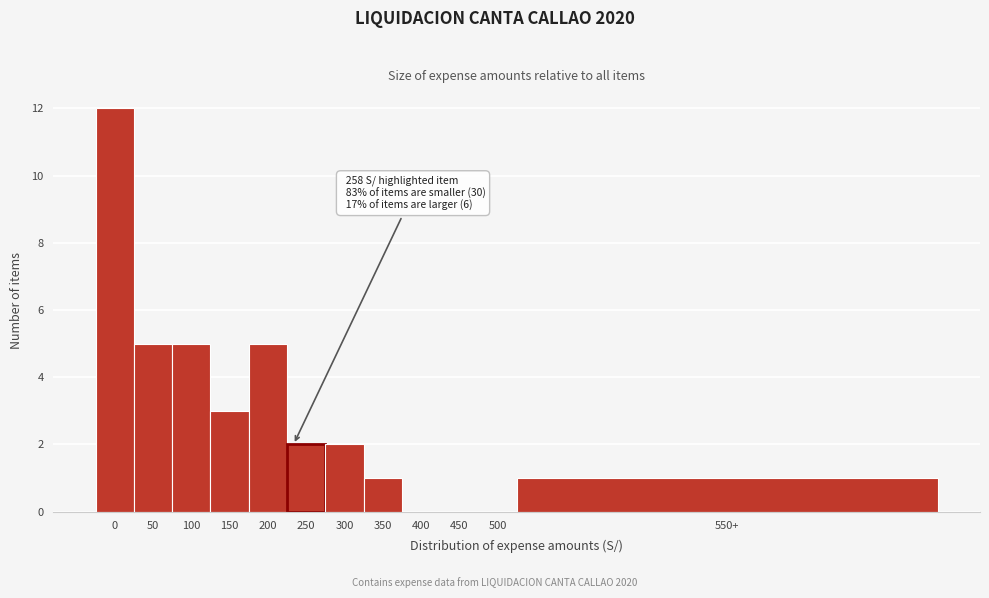

Reading right to left, what are all the values shown in this chart?

550+=1	500=0	450=0	400=0	350=1	300=2	250=2	200=5	150=3	100=5	50=5	0=12